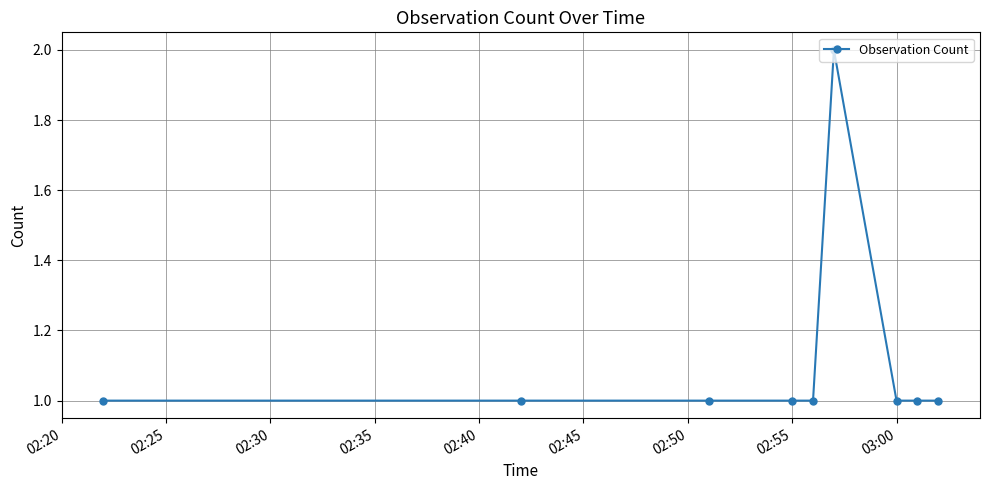

What is the value of the 3rd point from the left?

1